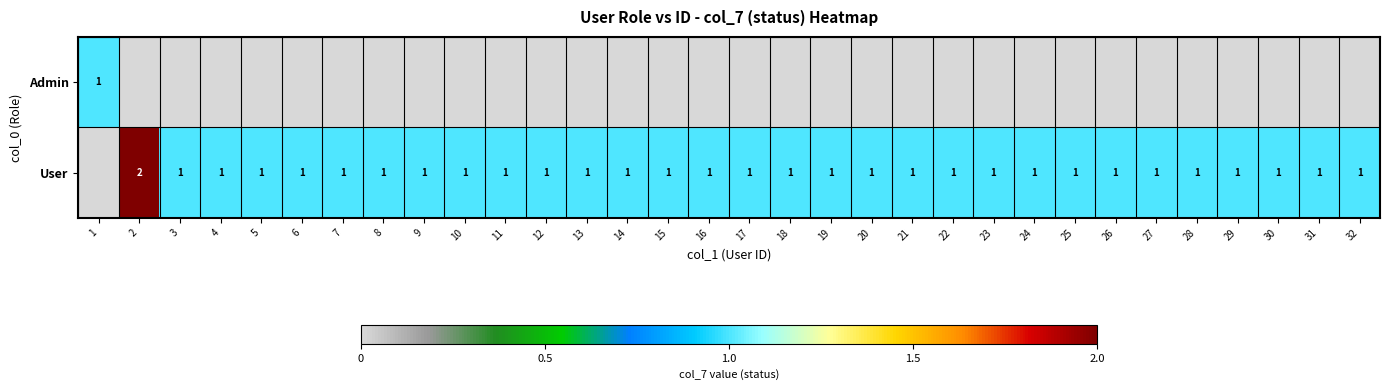

What is the difference between the highest and lowest values at 24?

1